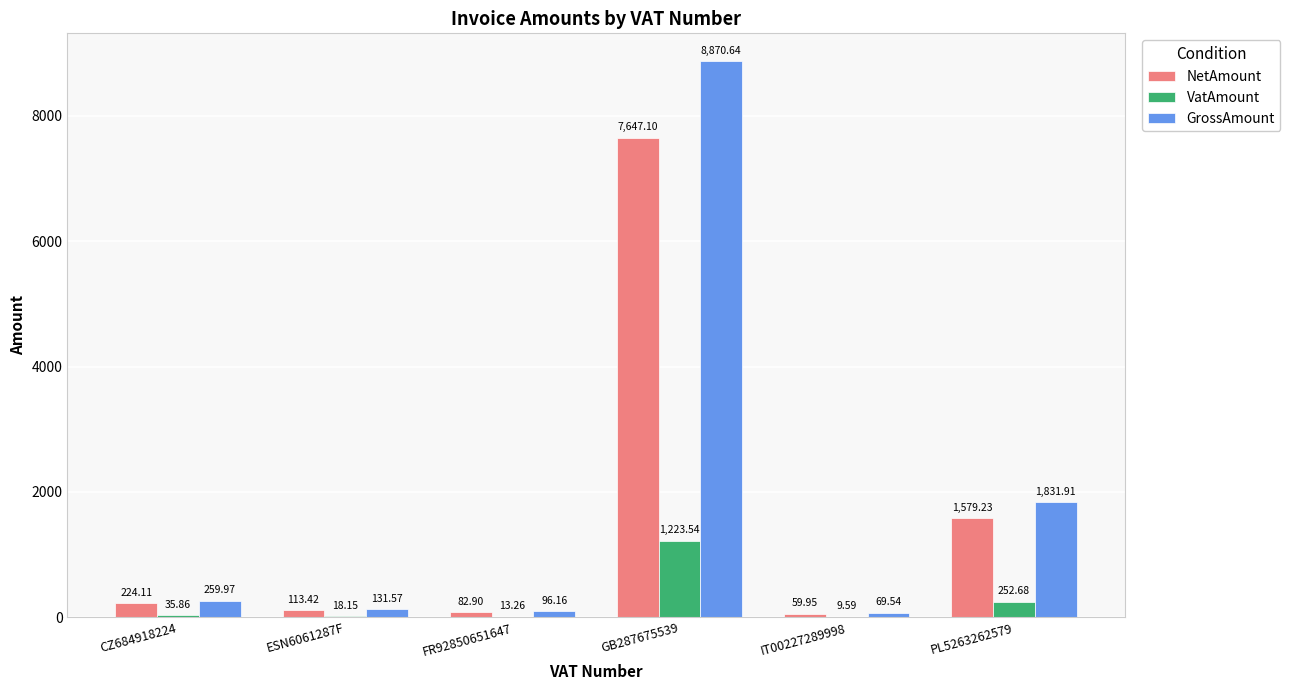

What is the maximum value for VatAmount?

1223.5